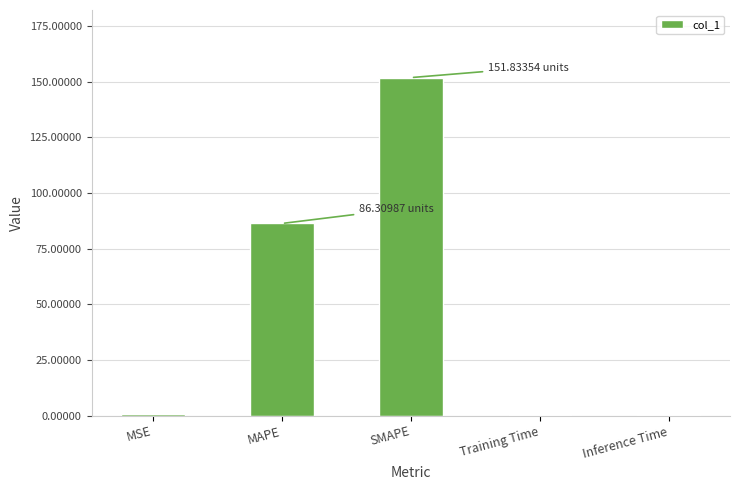

Which has a higher value, Inference Time or SMAPE?

SMAPE